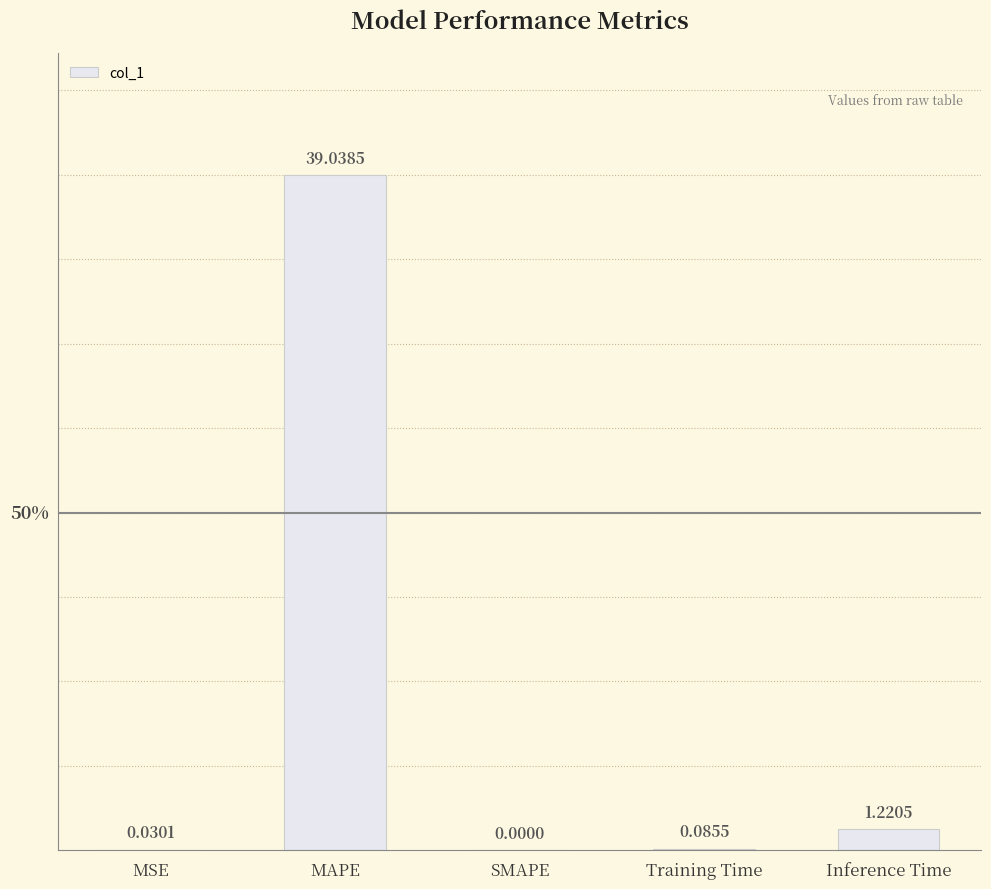

What is the change in value from SMAPE to Training Time?

+0.1